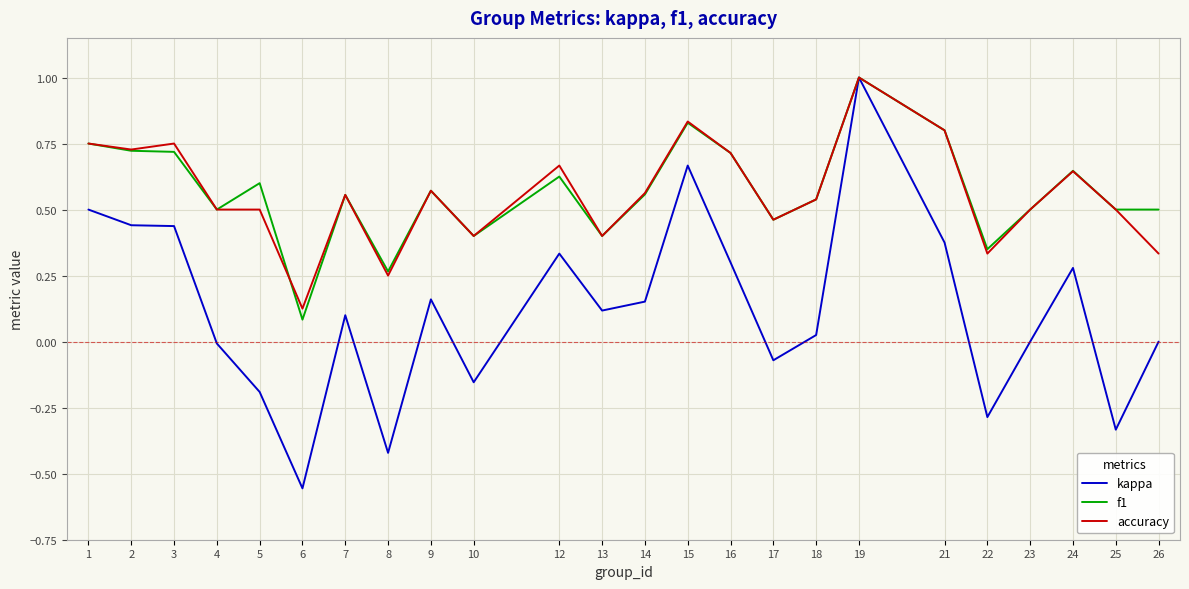

Which category has the lowest value in the accuracy series?

6